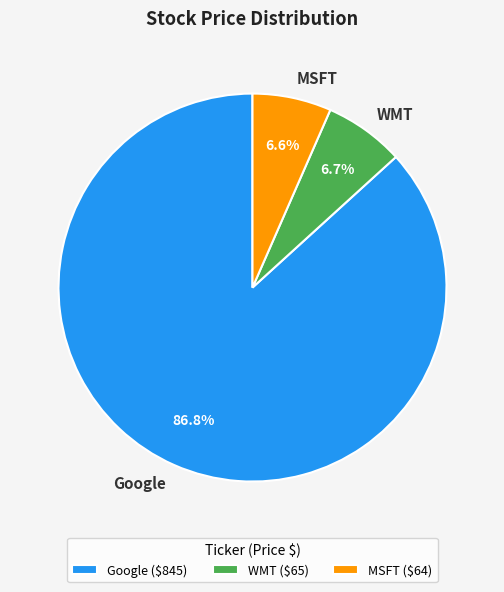

Which category has the biggest portion of the pie?

Google